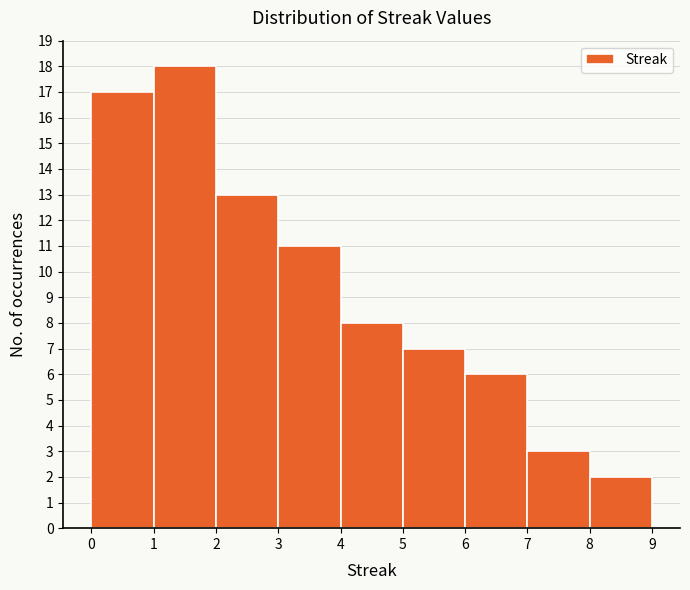

Over which range of the x-axis is the bar tallest?

1 to 2